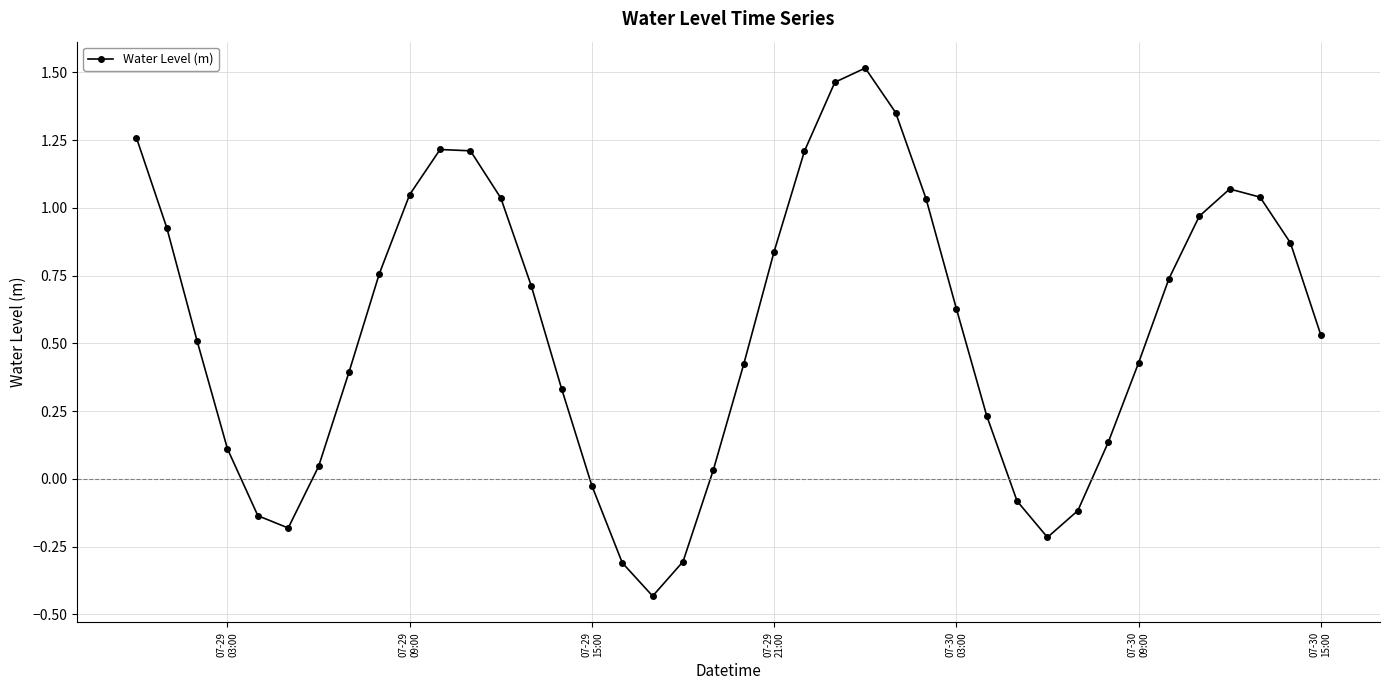

How many interior local peaks (higher than both neighbors) does the data have?

3